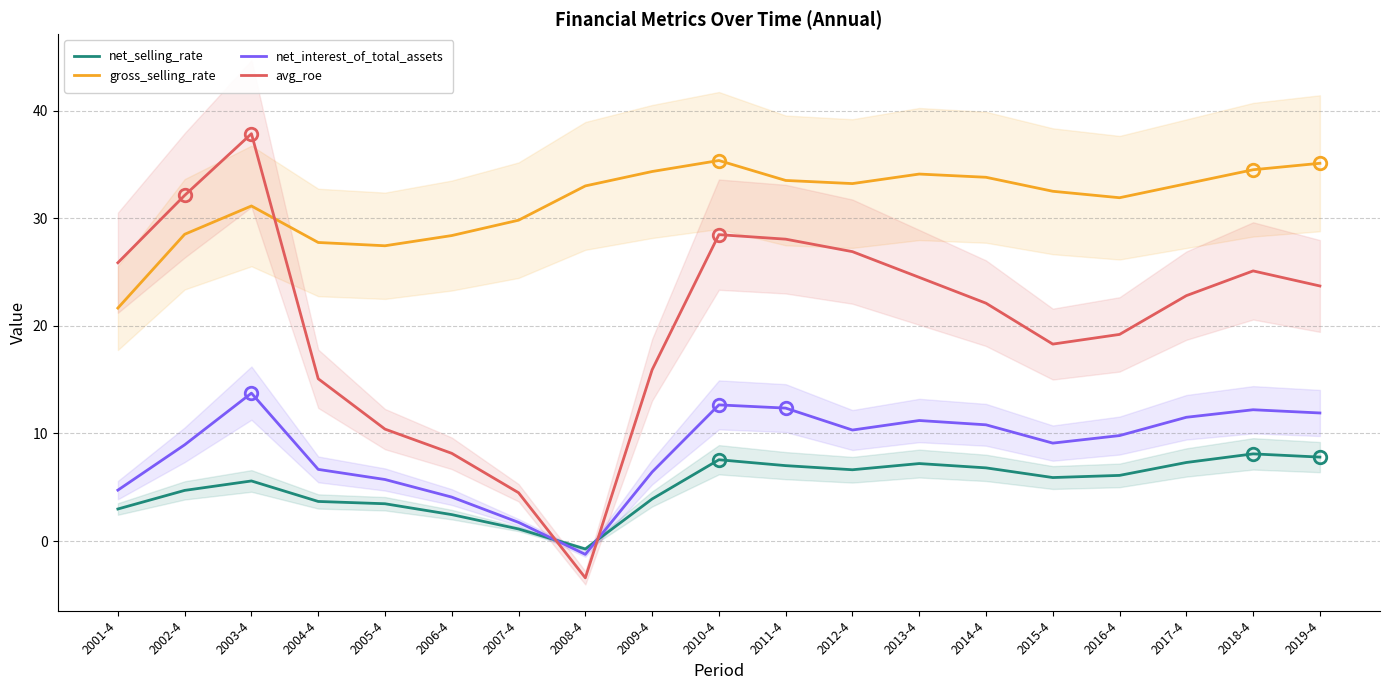

What is the approximate value of net_selling_rate at 2003-4?

5.6